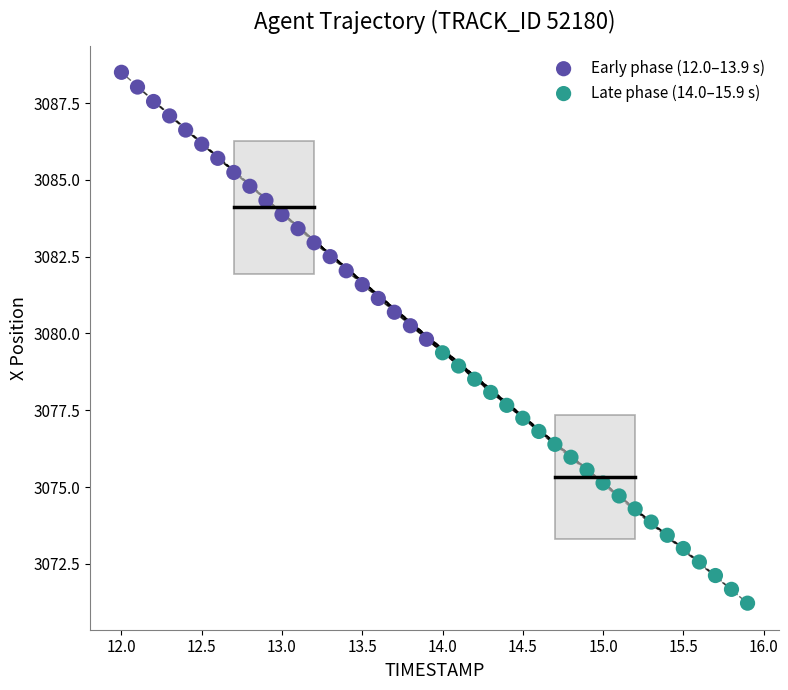

Which series reaches the minimum Y coordinate?

Late phase (14.0–15.9 s)